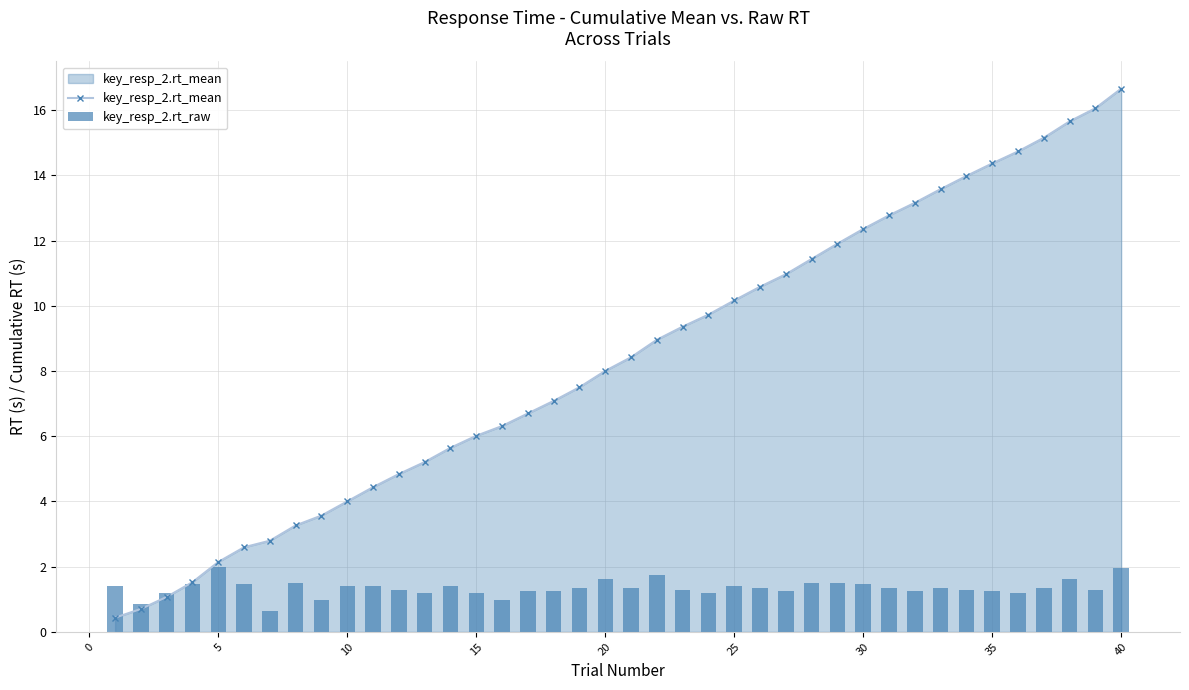

The key_resp_2.rt_raw series shows 0.7 at 33. True or false?

False